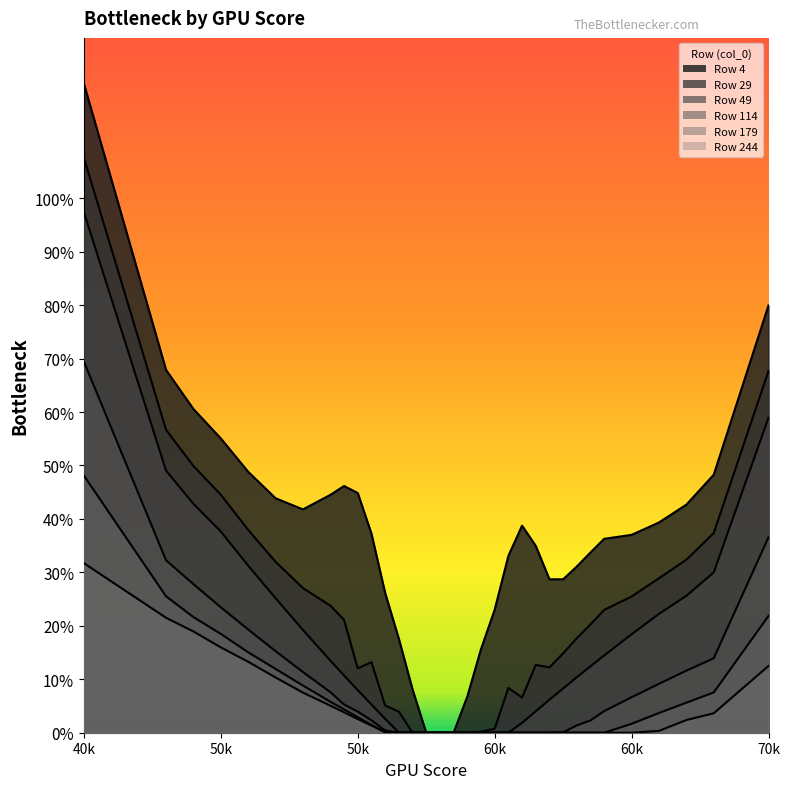

How many lines are shown in the chart?

6